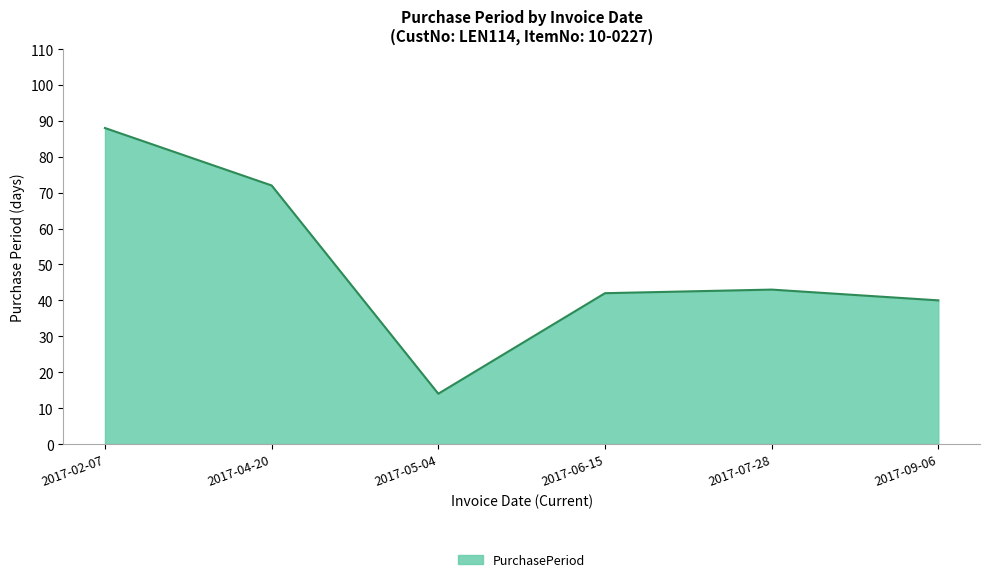

What position from the right is 2017-02-07?

6